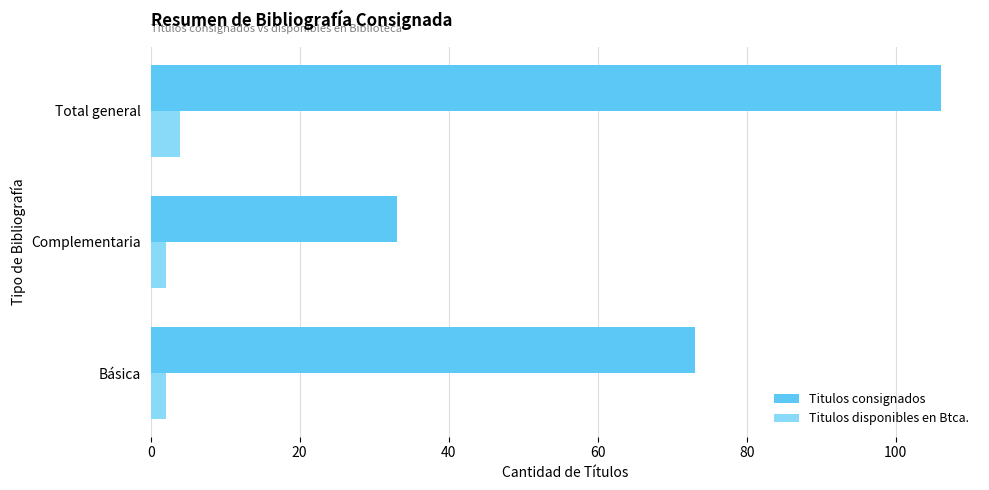

True or false: Titulos consignados has a value of 33 at Complementaria.

True